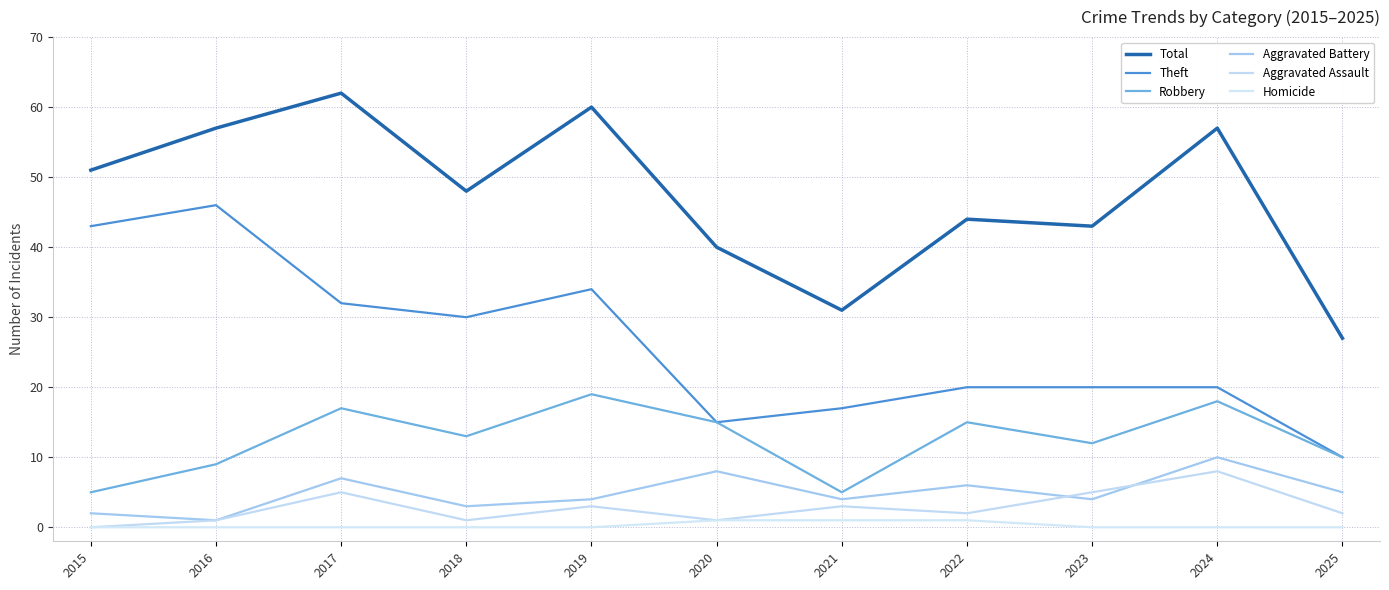

What is the difference between the Total values at 2024 and 2023?

14